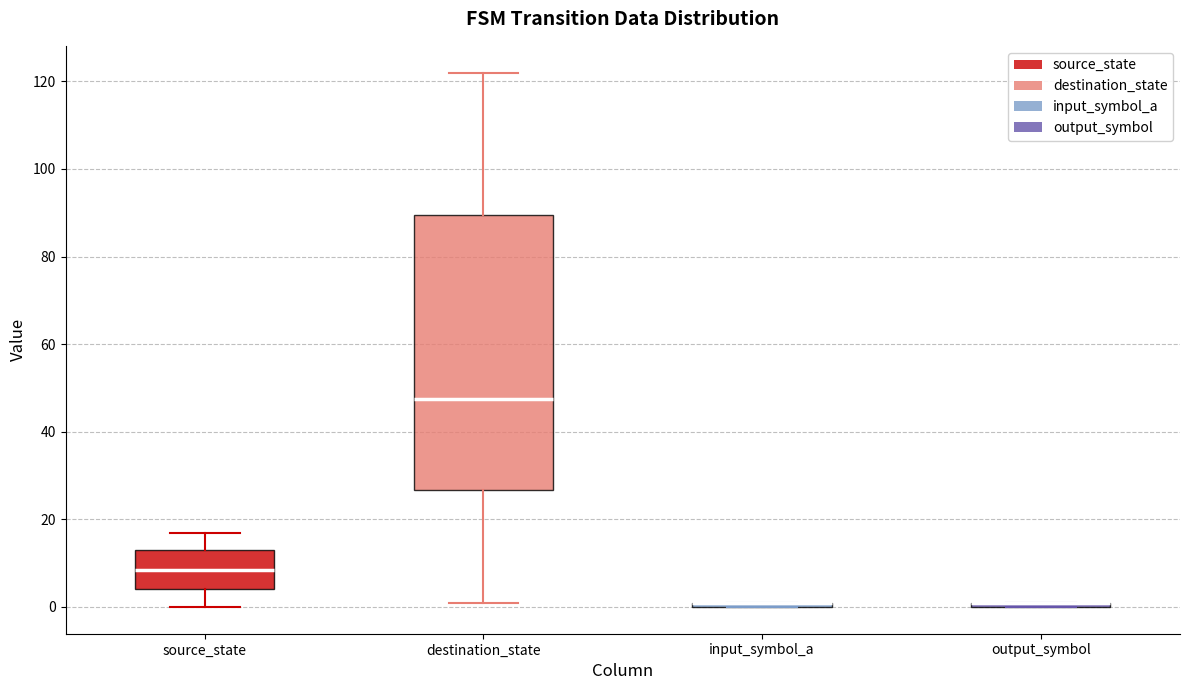

Where is the upper edge of the box for input_symbol_a on the y-axis? The values are not printed on the chart, so give them approximately, as read against the axis.

2